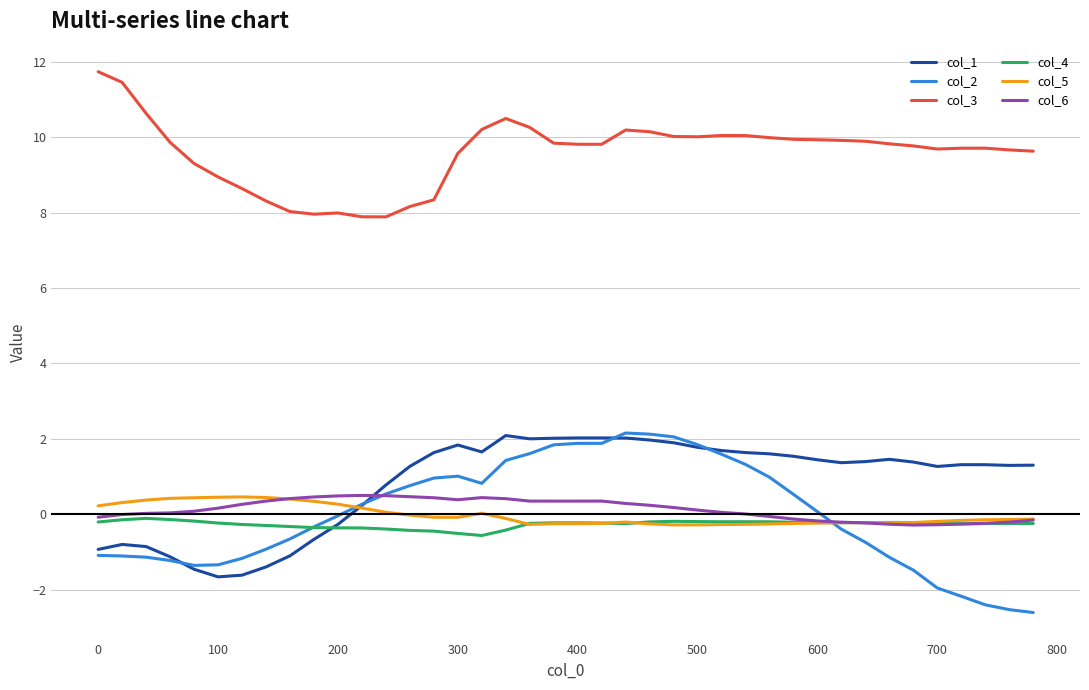

True or false: col_2 and col_3 intersect in this chart.

False